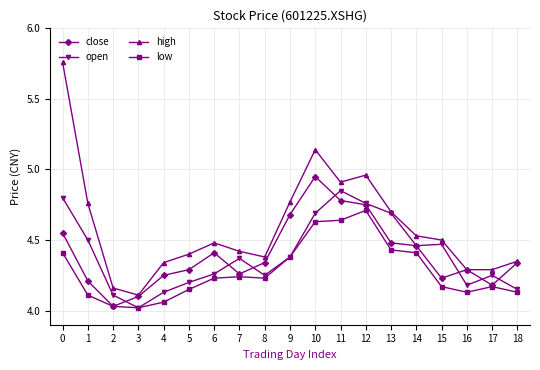

How many series are shown in this chart?

4